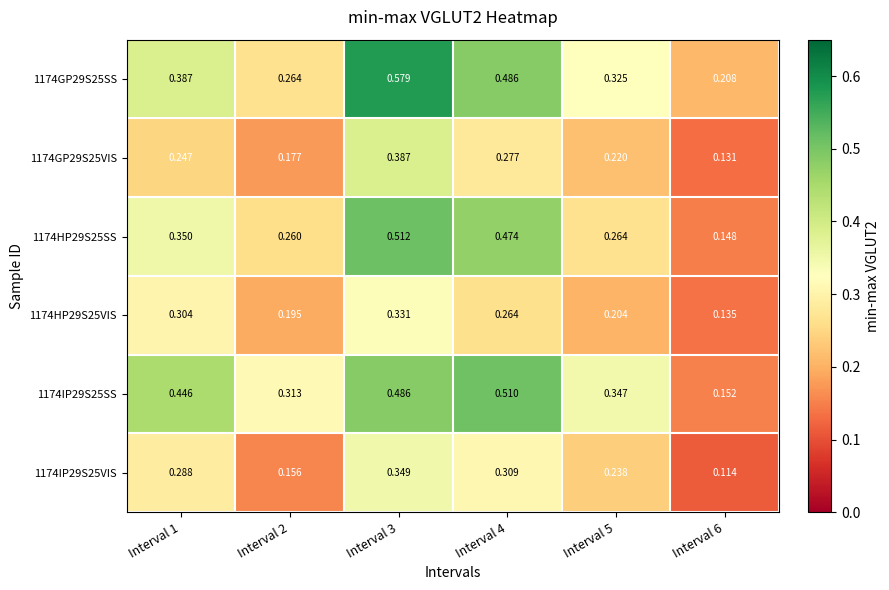

Is the value of 1174HP29S25SS at Interval 1 greater than the value of 1174IP29S25VIS at Interval 2?

Yes